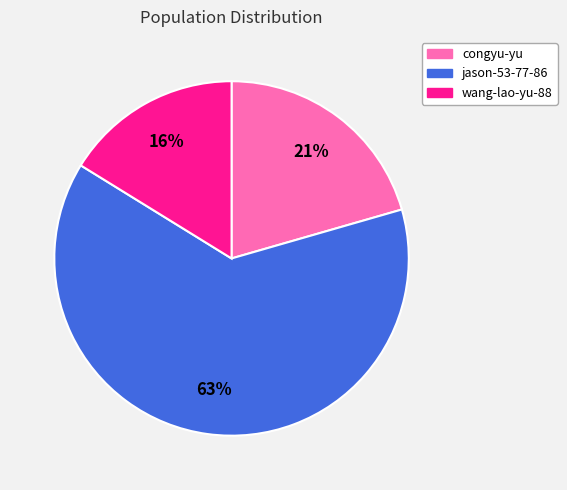

The wang-lao-yu-88 slice represents 10% of the pie. True or false?

False